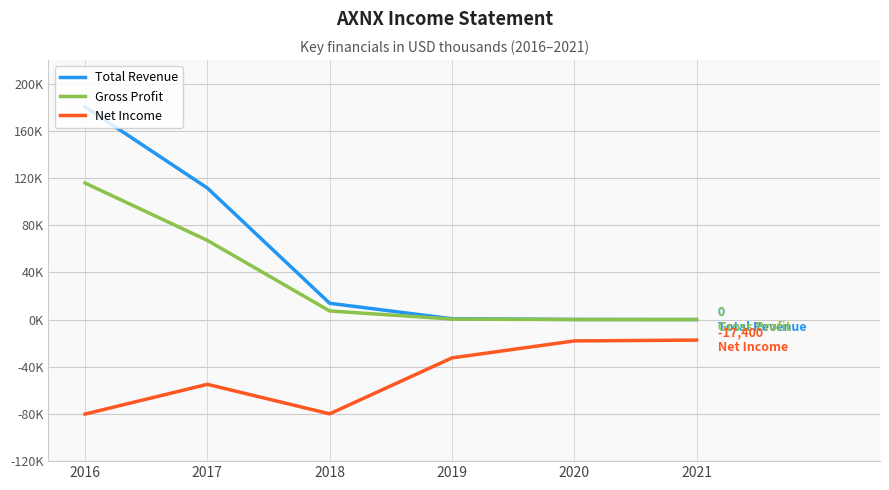

What is the value of the Net Income point at the 1st from the left?

-80100